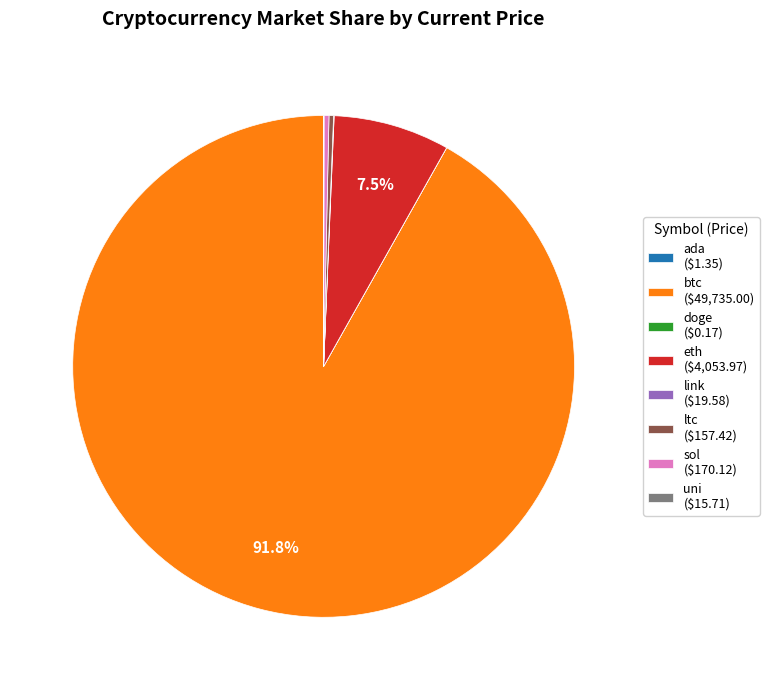

Is there any slice that represents more than half of the pie?

Yes